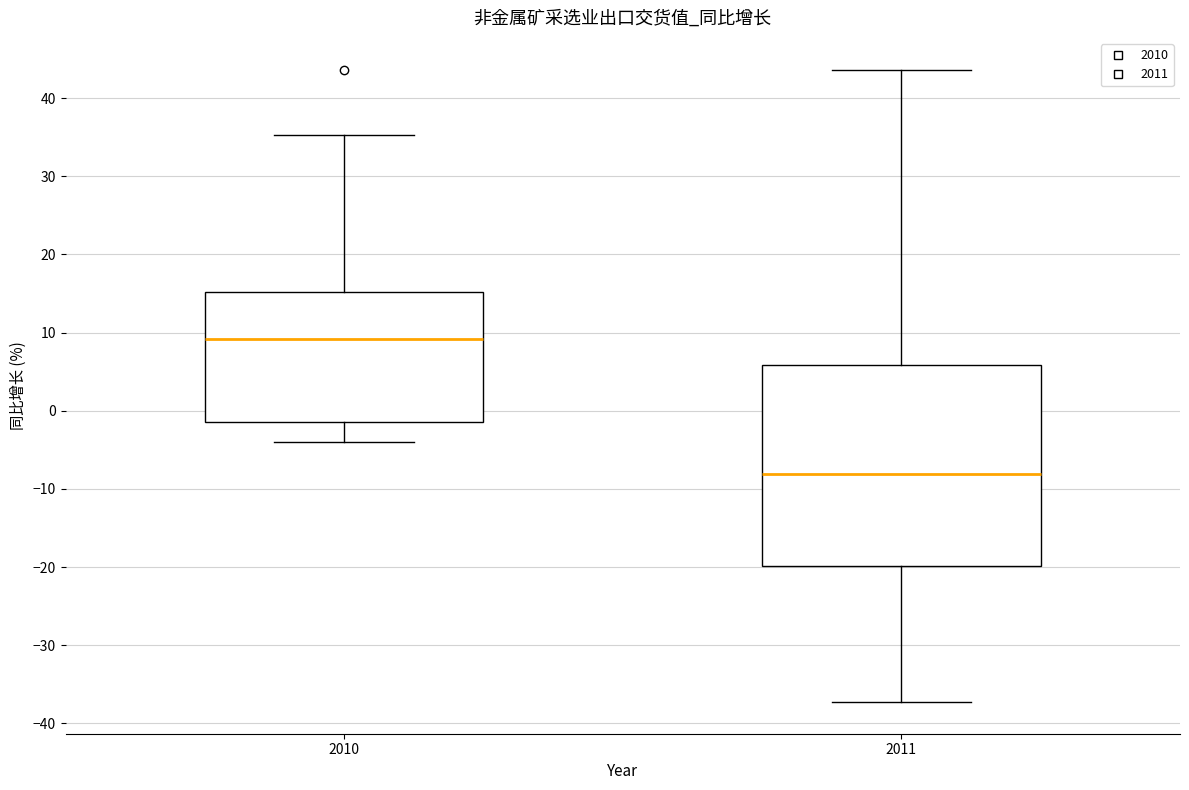

Comparing the boxes themselves (not the whiskers), which one is the tallest?

2011